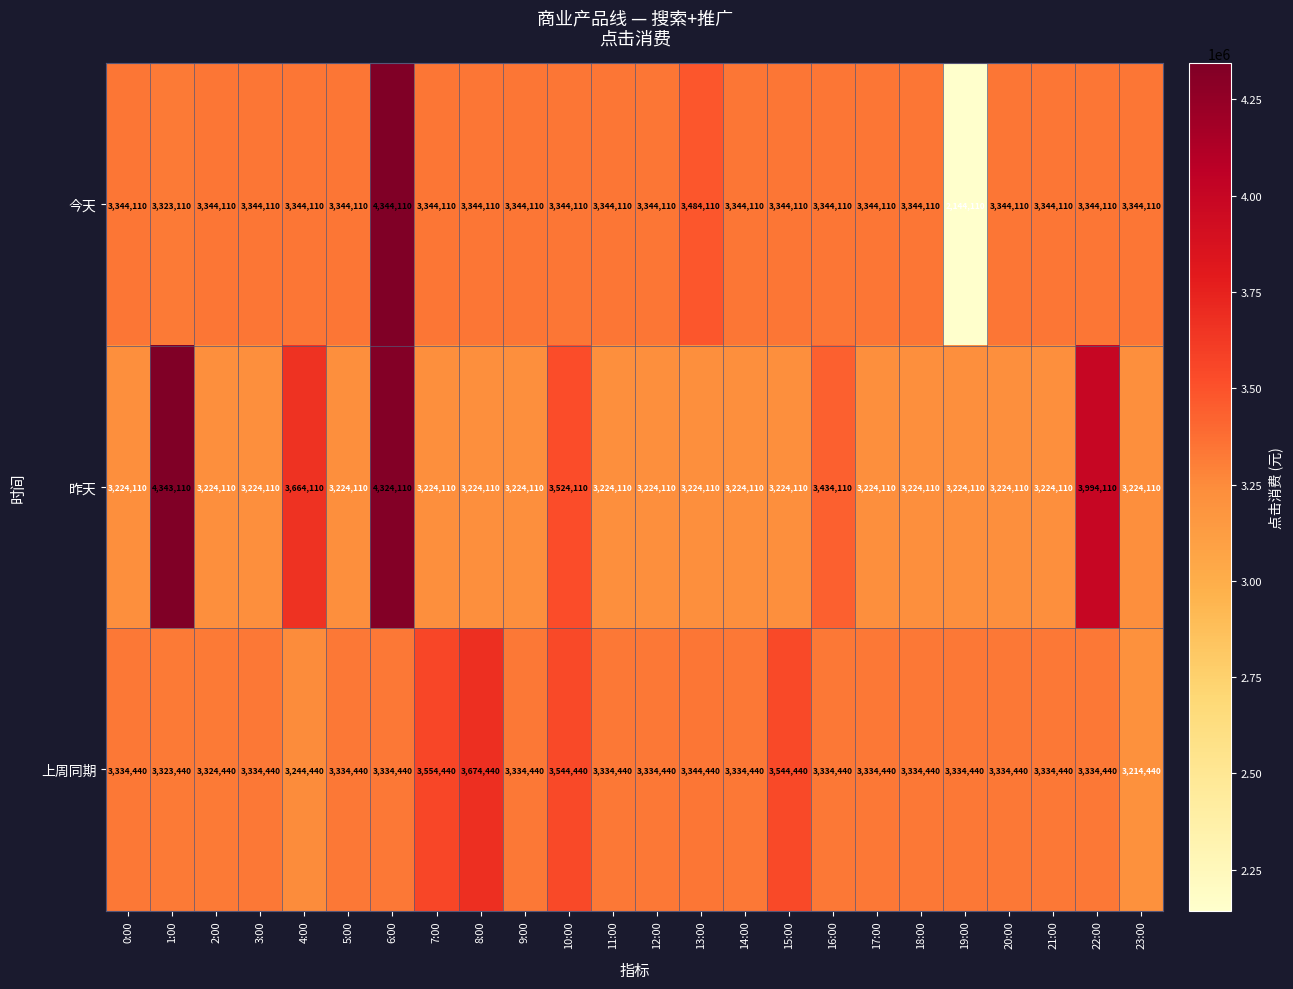

Is it true that 今天 equals 2147887 at 2:00?

False